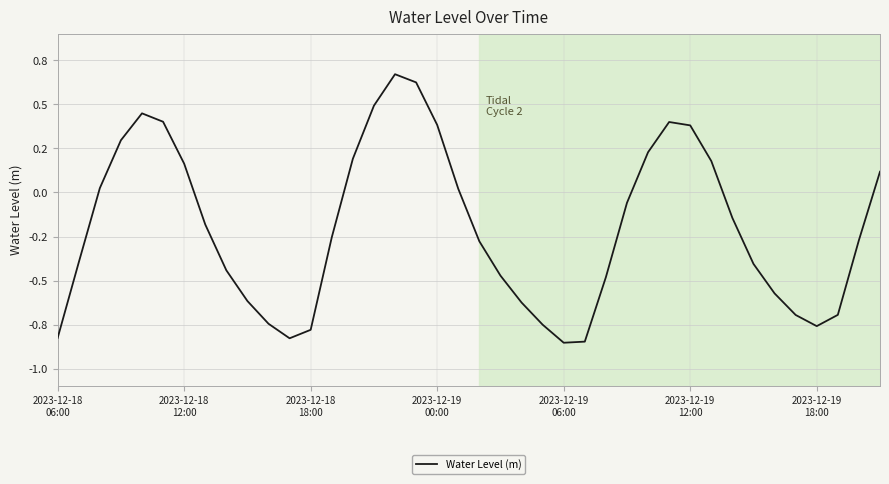

Rank the categories by value from lowest to highest.

24, 25, 11, 2023-12-18
06:00, 12, 36, 23, 10, 35, 37, 22, 9, 34, 26, 21, 8, 33, 2023-12-18
12:00, 20, 38, 13, 7, 32, 27, 19, 2023-12-18
18:00, 39, 2023-12-19
18:00, 31, 14, 28, 2023-12-19
00:00, 30, 18, 29, 2023-12-19
12:00, 2023-12-19
06:00, 15, 17, 16